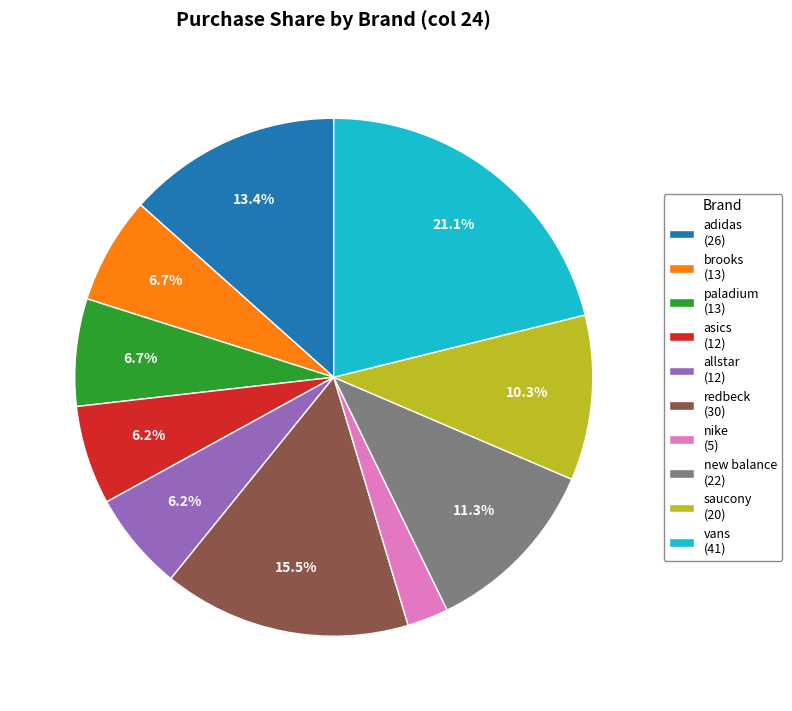

Is there a majority slice in this chart?

No